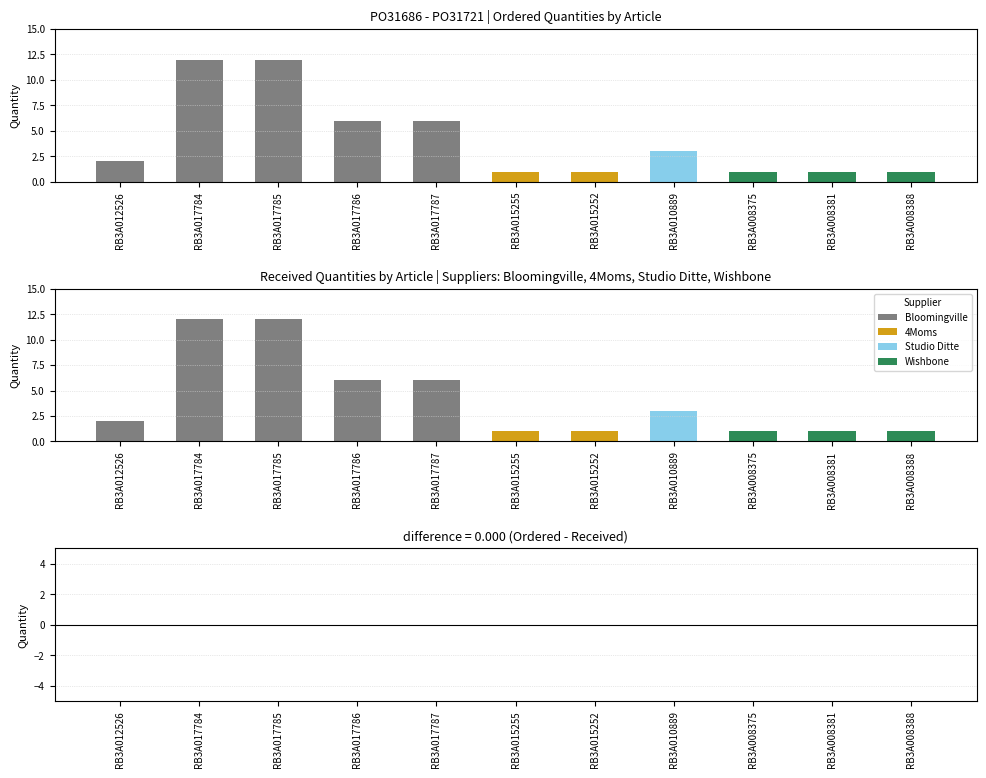

How many groups of bars are there?

11